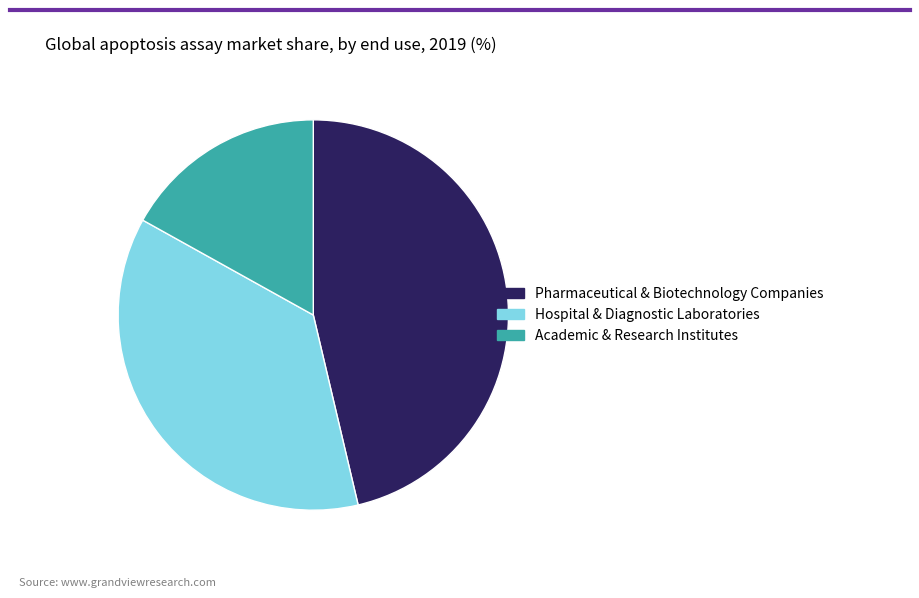

Between Hospital & Diagnostic Laboratories and Pharmaceutical & Biotechnology Companies, which is larger?

Pharmaceutical & Biotechnology Companies